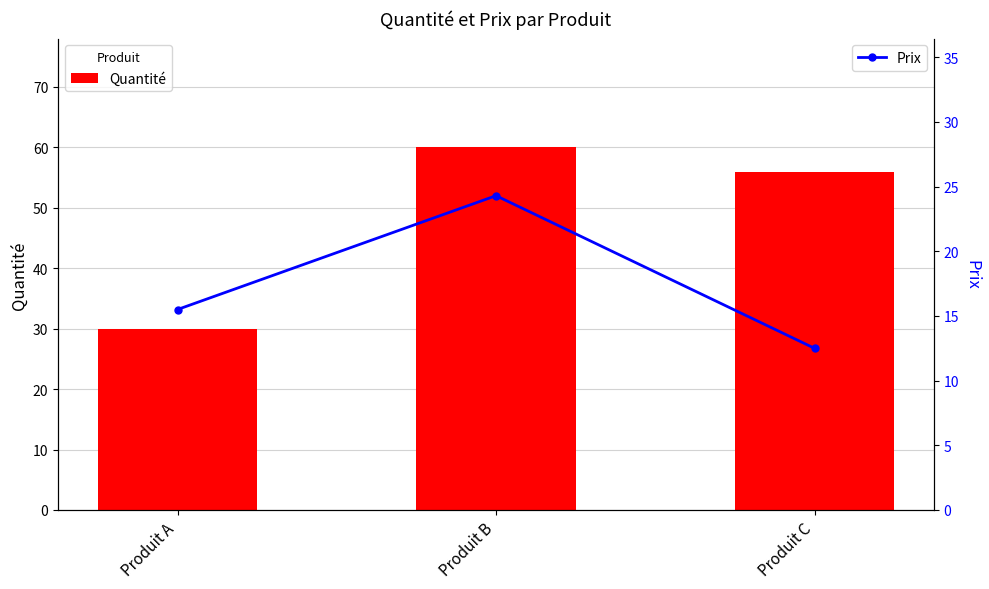

What is the average value of the Prix series?

17.4